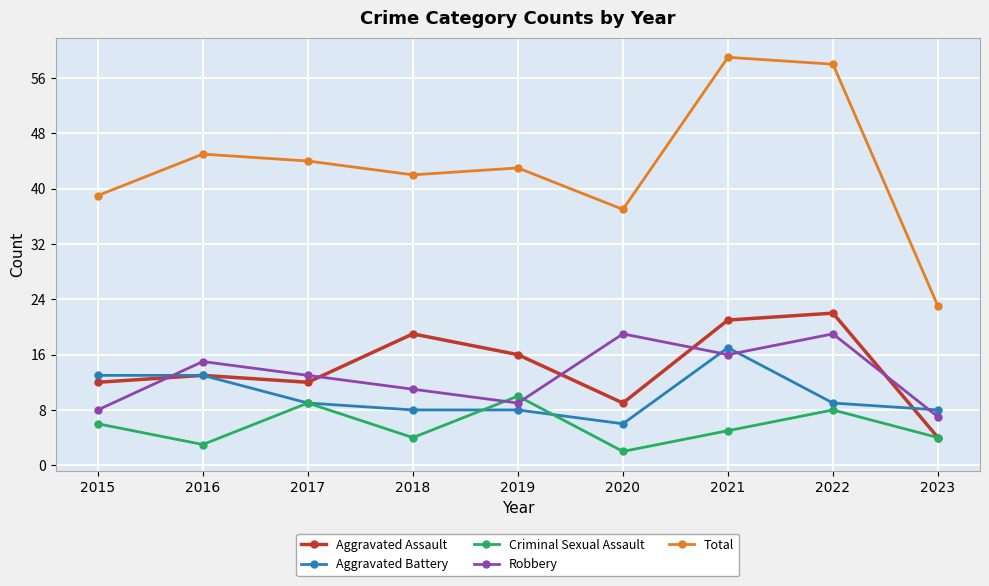

How many data points does each series have?

9